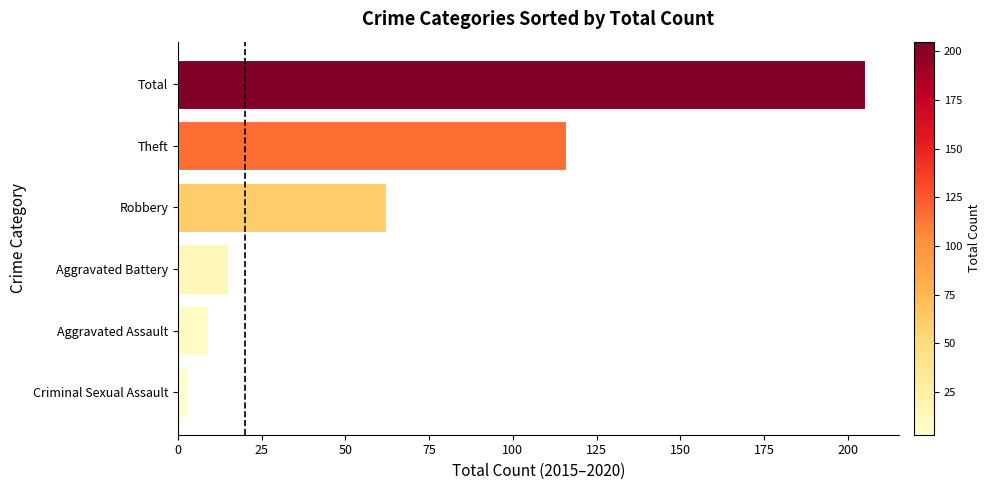

List the labels in order of value, largest first.

Total, Theft, Robbery, Aggravated Battery, Aggravated Assault, Criminal Sexual Assault